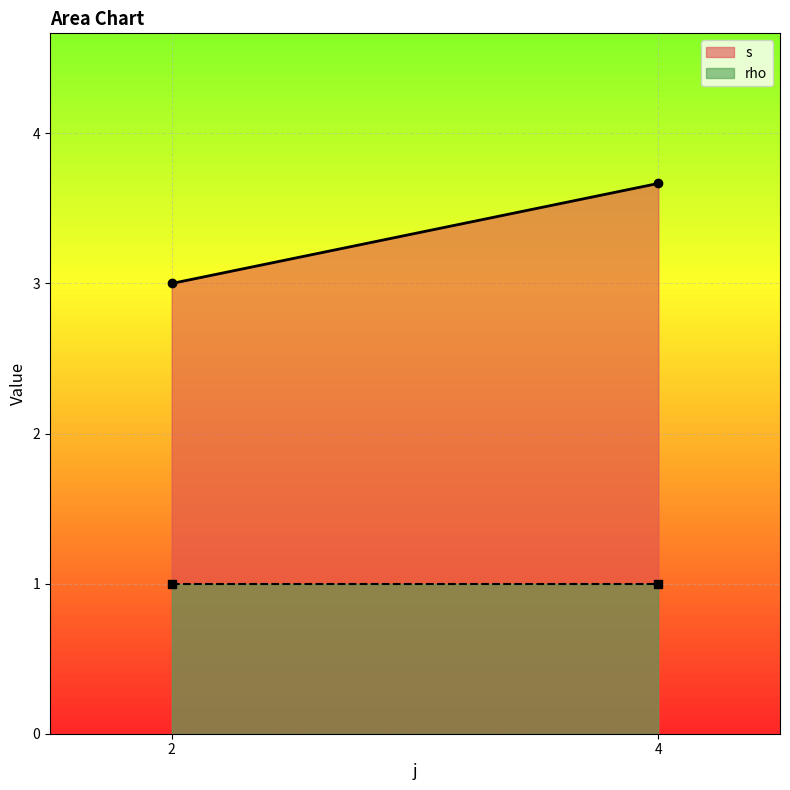

What is the lowest value of the rho series?

1.0